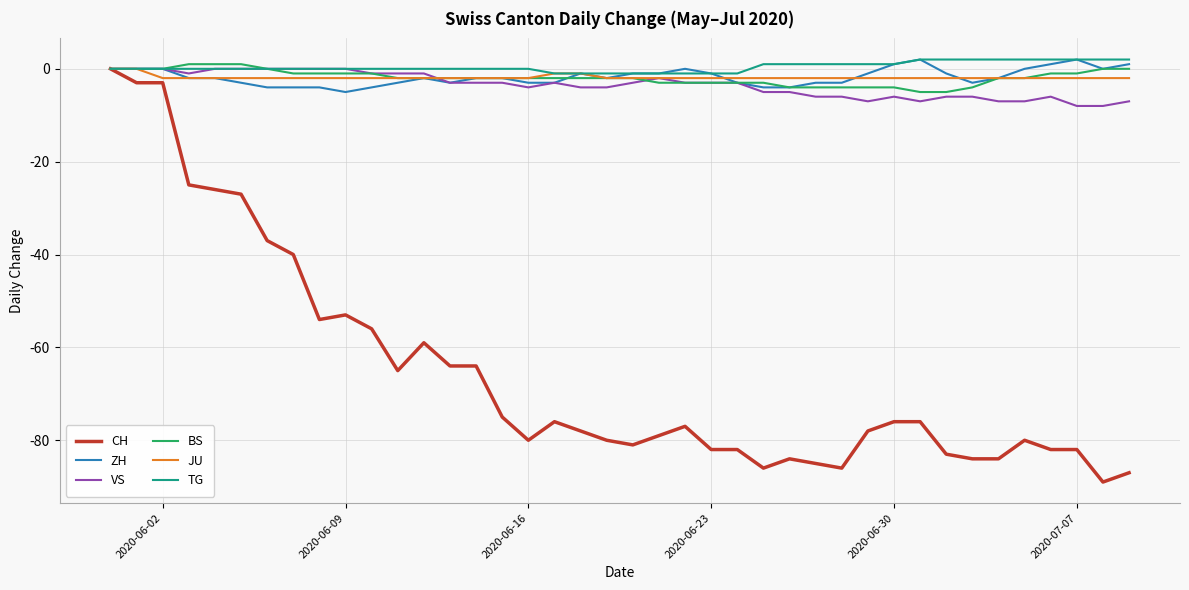

Reading right to left, what are all the values shown in this chart?

CH: -87	-89	-82	-82	-80	-84	-84	-83	-76	-76	-78	-86	-85	-84	-86	-82	-82	-77	-79	-81	-80	-78	-76	-80	-75	-64	-64	-59	-65	-56	-53	-54	-40	-37	-27	-26	-25	-3	-3	0
ZH: 1	0	2	1	0	-2	-3	-1	2	1	-1	-3	-3	-4	-4	-3	-1	0	-1	-1	-2	-1	-3	-3	-2	-2	-3	-2	-3	-4	-5	-4	-4	-4	-3	-2	-2	0	0	0
VS: -7	-8	-8	-6	-7	-7	-6	-6	-7	-6	-7	-6	-6	-5	-5	-3	-3	-3	-2	-3	-4	-4	-3	-4	-3	-3	-3	-1	-1	-1	0	0	0	0	0	0	-1	0	0	0
BS: 0	0	-1	-1	-2	-2	-4	-5	-5	-4	-4	-4	-4	-4	-3	-3	-3	-3	-3	-2	-2	-2	-2	-2	-2	-2	-2	-2	-2	-1	-1	-1	-1	0	1	1	1	0	0	0
JU: -2	-2	-2	-2	-2	-2	-2	-2	-2	-2	-2	-2	-2	-2	-2	-2	-2	-2	-2	-2	-2	-1	-1	-2	-2	-2	-2	-2	-2	-2	-2	-2	-2	-2	-2	-2	-2	-2	0	0
TG: 2	2	2	2	2	2	2	2	2	1	1	1	1	1	1	-1	-1	-1	-1	-1	-1	-1	-1	0	0	0	0	0	0	0	0	0	0	0	0	0	0	0	0	0